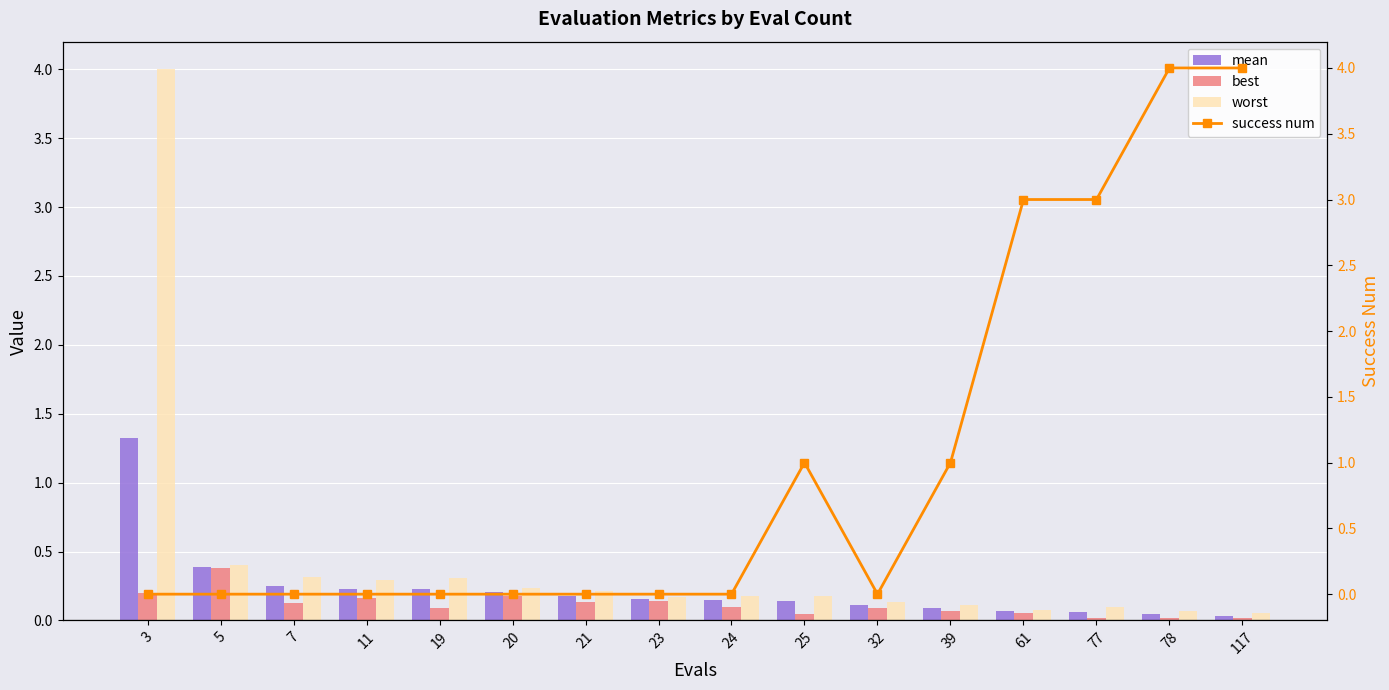

The value of best at 117 is 0.0. True or false?

False